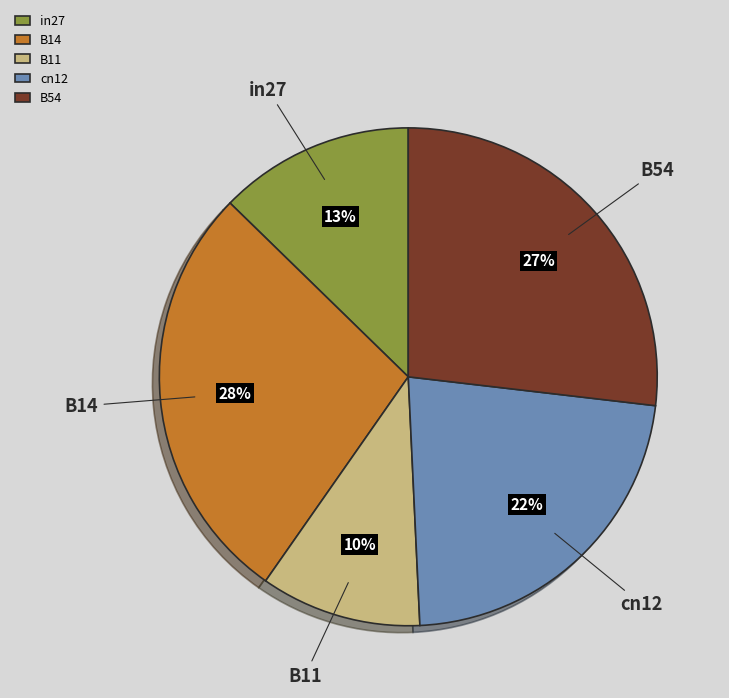

Is it true that B11 is 1% of the pie?

False